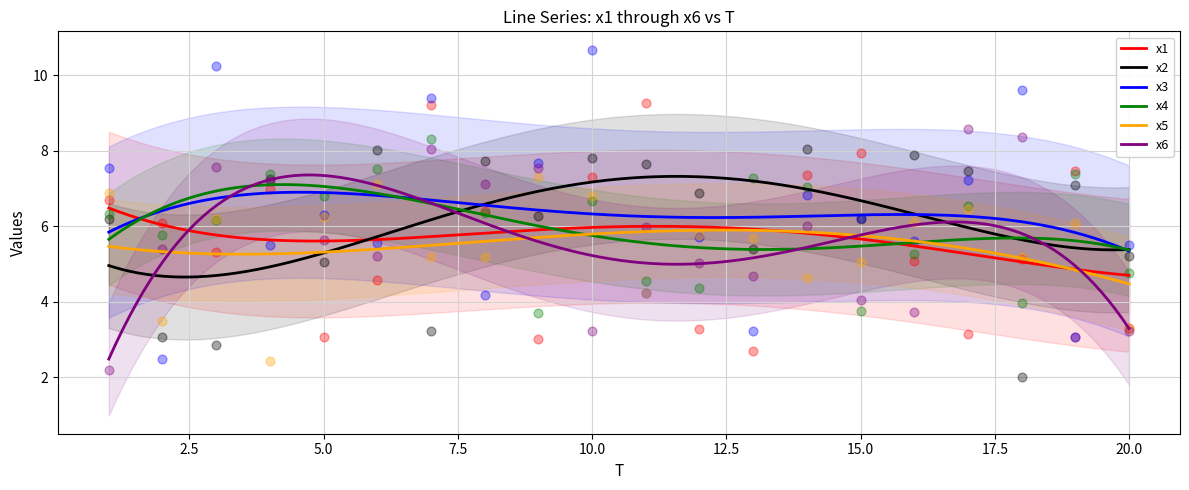

At how many categories does at least one series exceed 2?

20